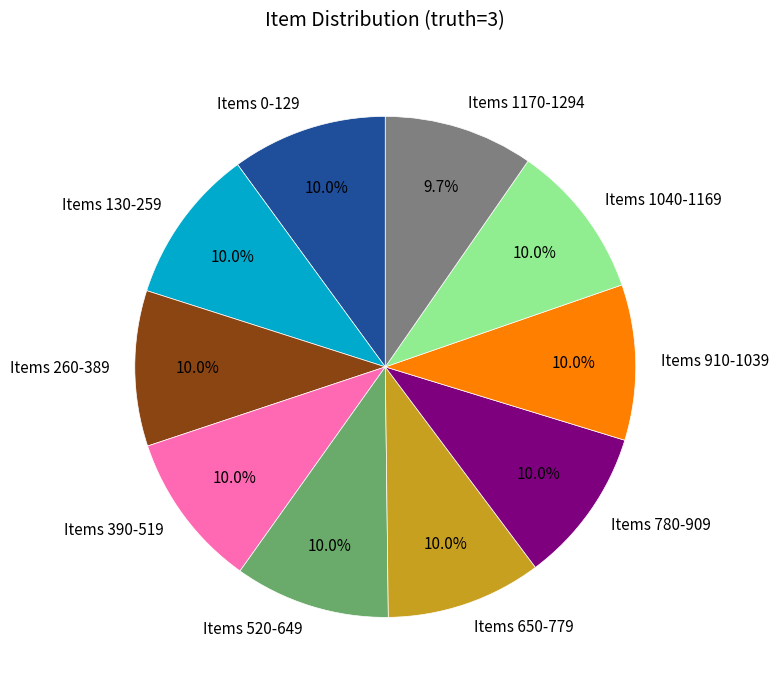

What is the ratio of the value at Items 780-909 to the value at Items 0-129?

1.0